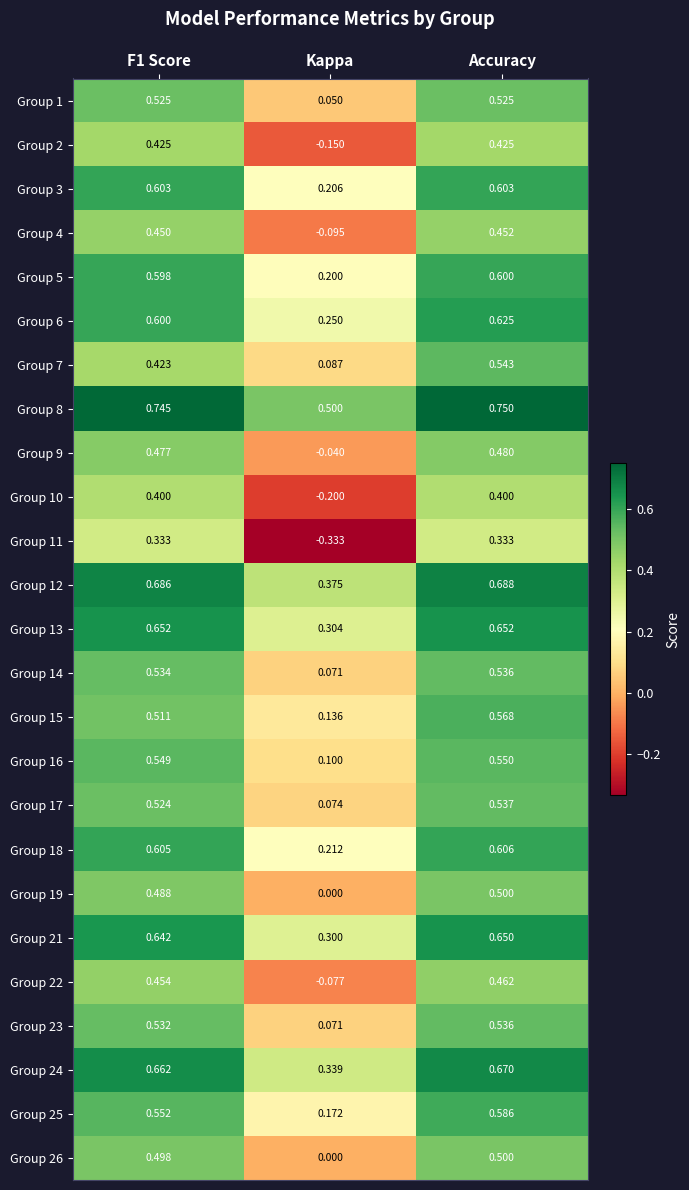

Which series has the widest spread of values?

Group 11